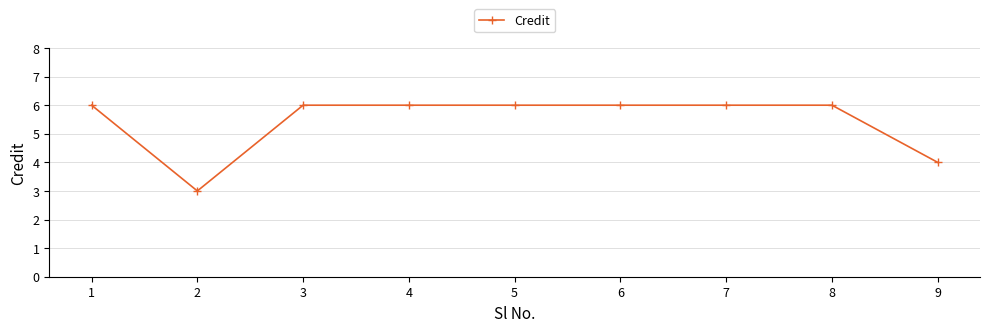

At which category does the chart reach its minimum across all series?

2